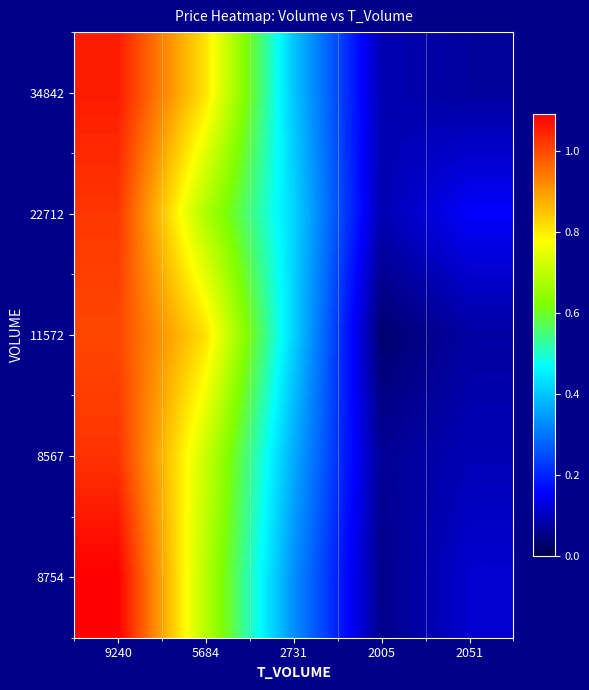

Reading right to left, extract all data points from this chart.

34842: 2051=0.1	2005=0.1	2731=0.4	5684=0.8	9240=1.1
22712: 2051=0.2	2005=0.1	2731=0.4	5684=0.7	9240=1.0
11572: 2051=0.1	2005=0.0	2731=0.4	5684=0.8	9240=1.0
8567: 2051=0.1	2005=0.1	2731=0.4	5684=0.7	9240=1.0
8754: 2051=0.1	2005=0.1	2731=0.3	5684=0.7	9240=1.1